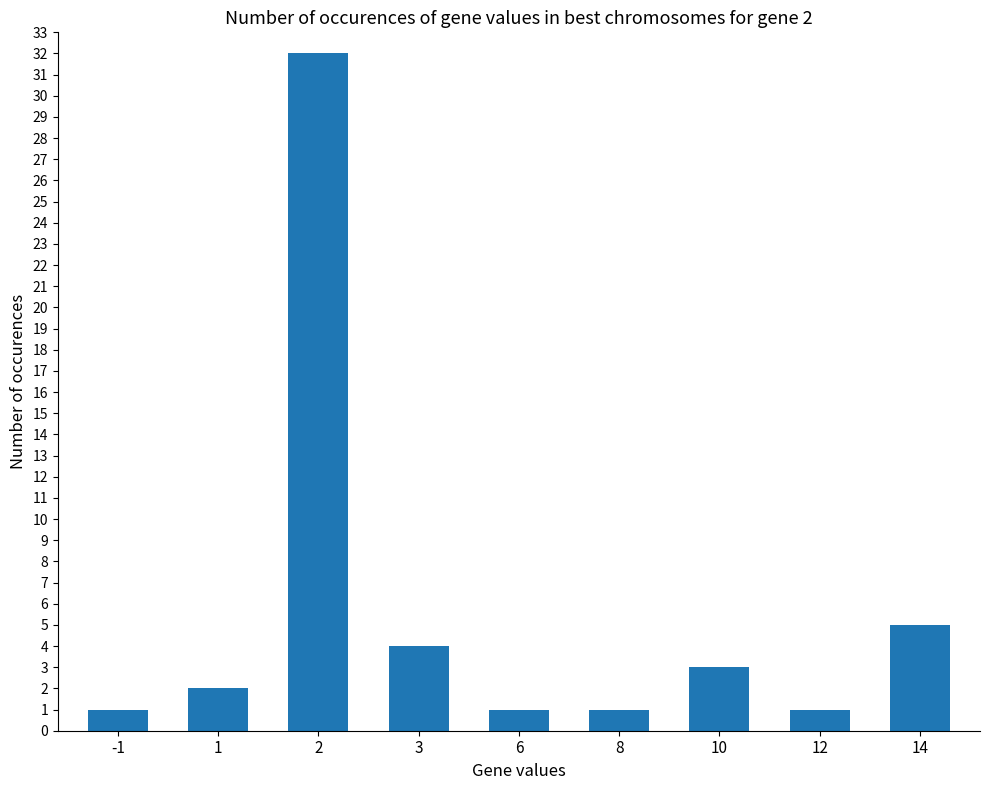

The chart shows a value of 0 at 1. True or false?

False